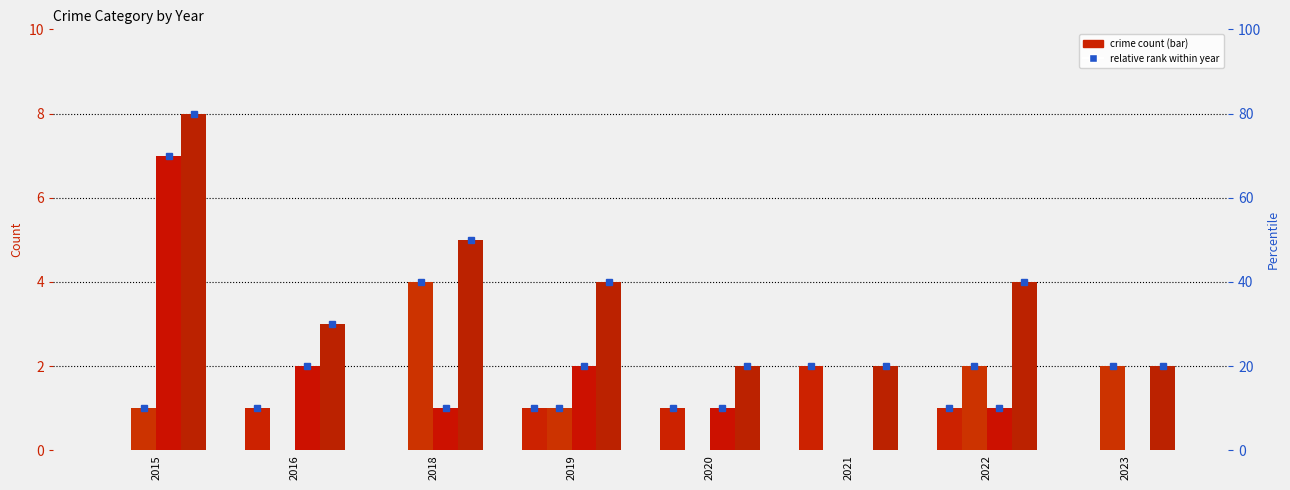

What is the approximate value of Robbery at 2022?

1